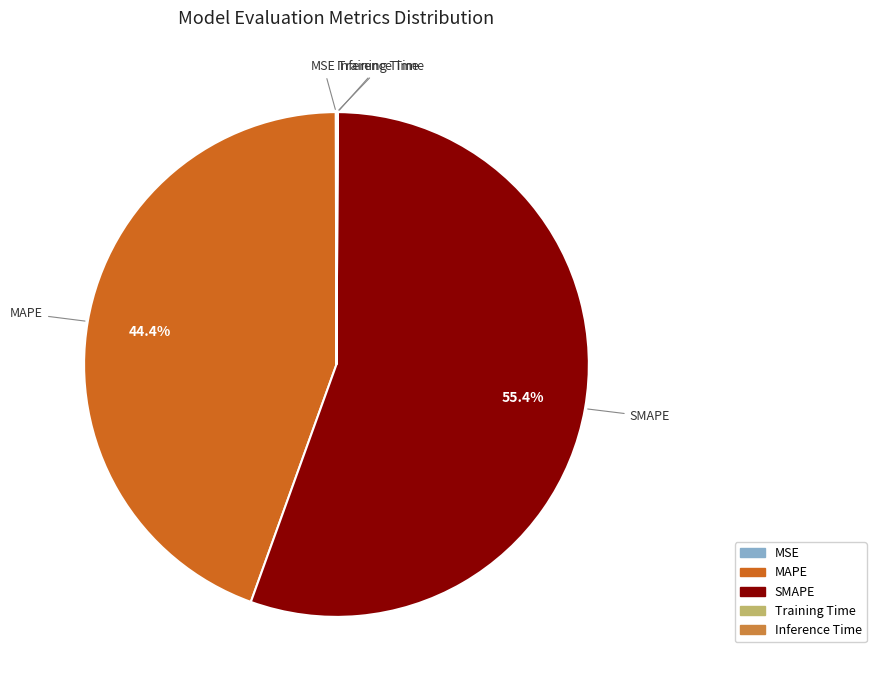

Which category has the biggest portion of the pie?

SMAPE